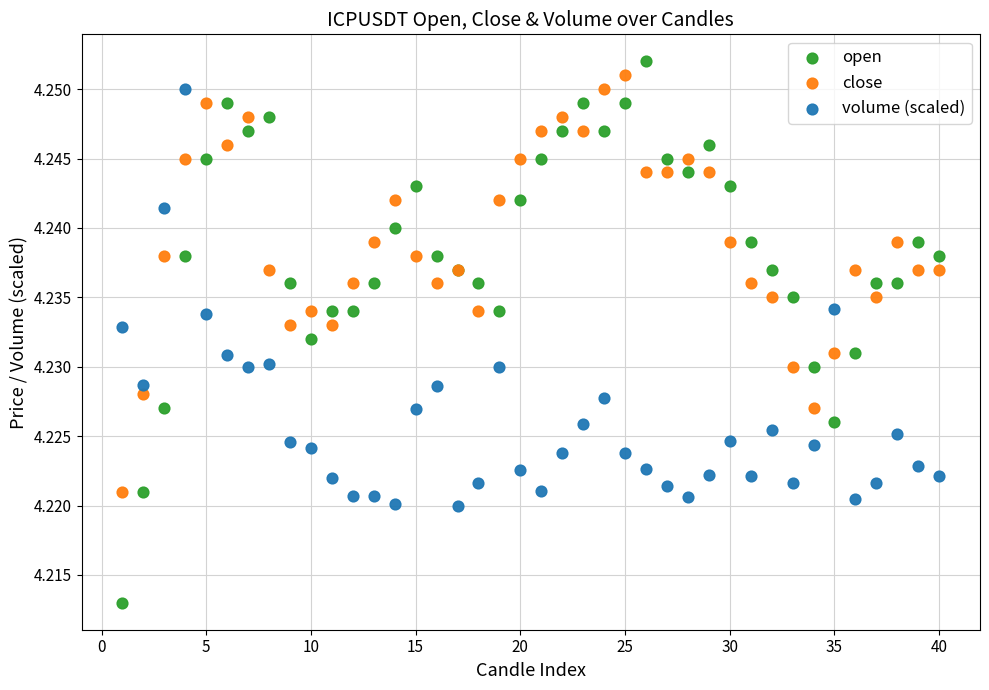

What is the X range (max minus min) for the scatter plot?

39.0